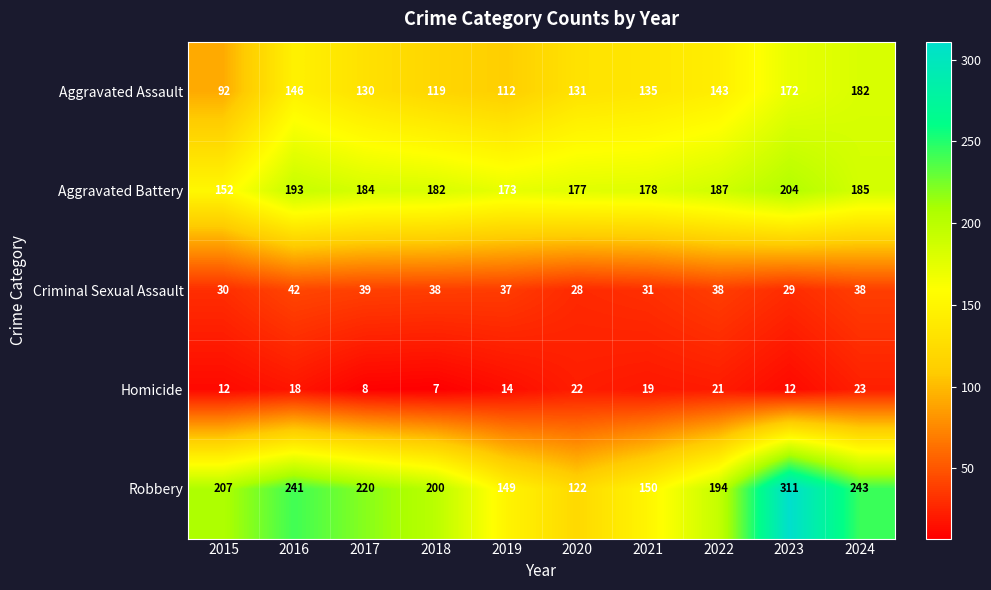

What is the sum of the Aggravated Battery values at 2020 and 2022?

364